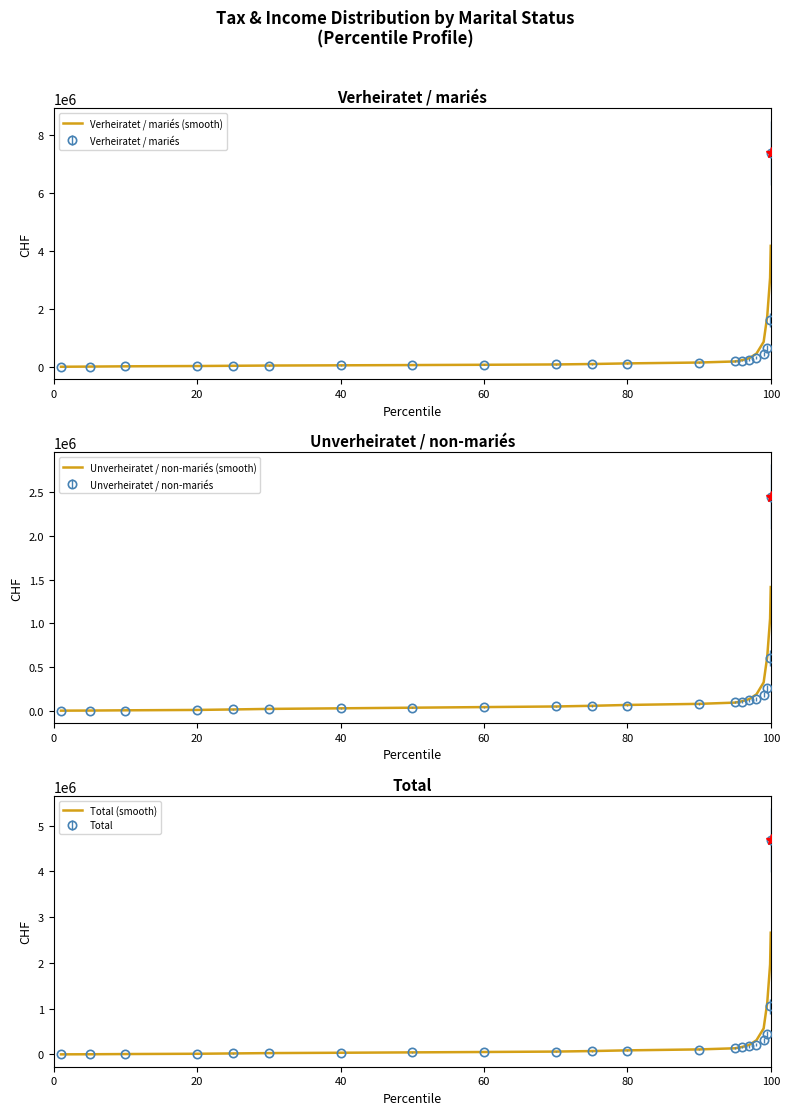

What is the value of the Unverheiratet / non-mariés (smooth) point at the 15th from the left?

108673.4